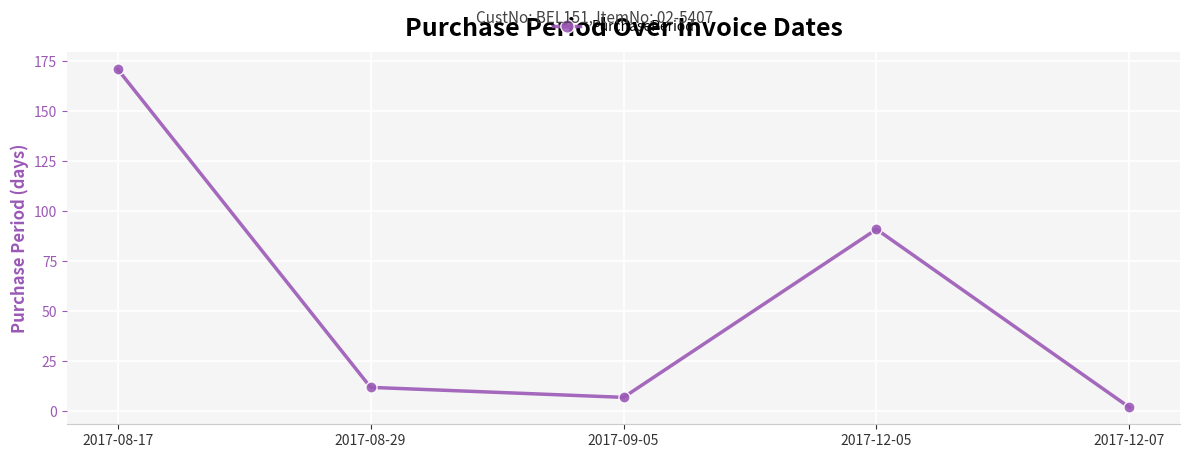

What is the greatest value displayed?

171